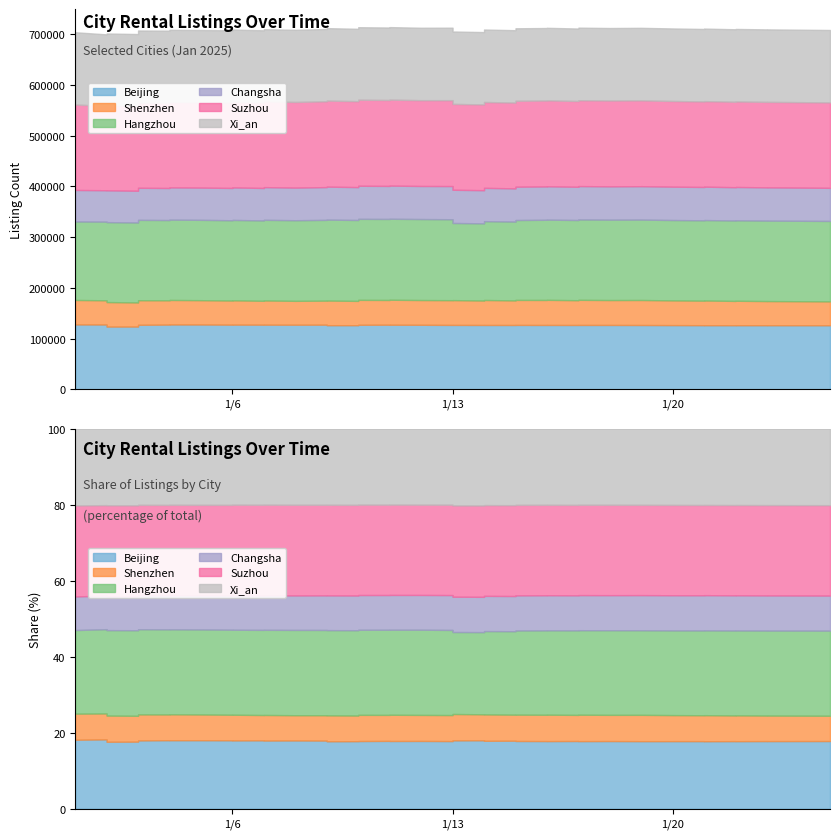

At which label does Changsha reach its minimum?

2025-01-02